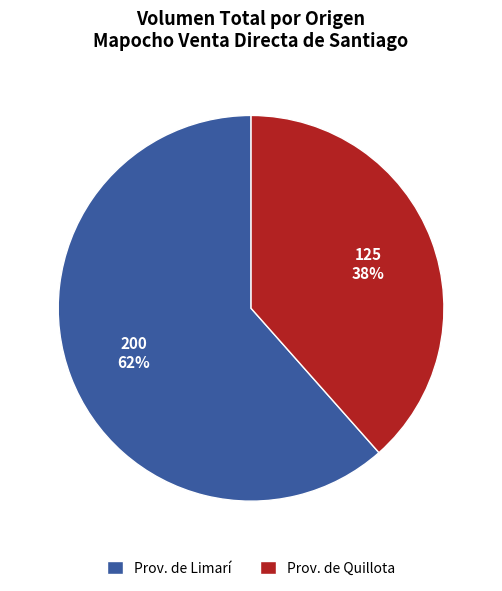

Count the number of slices in the pie.

2